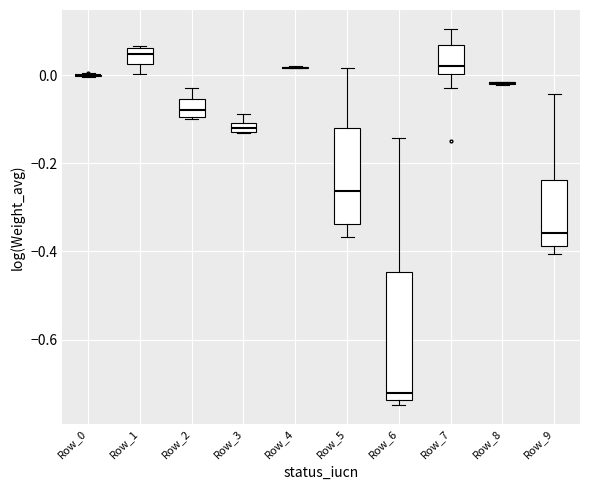

Where does the upper whisker of the box for Row_6 end on the y-axis? The values are not printed on the chart, so give them approximately, as read against the axis.

-0.14